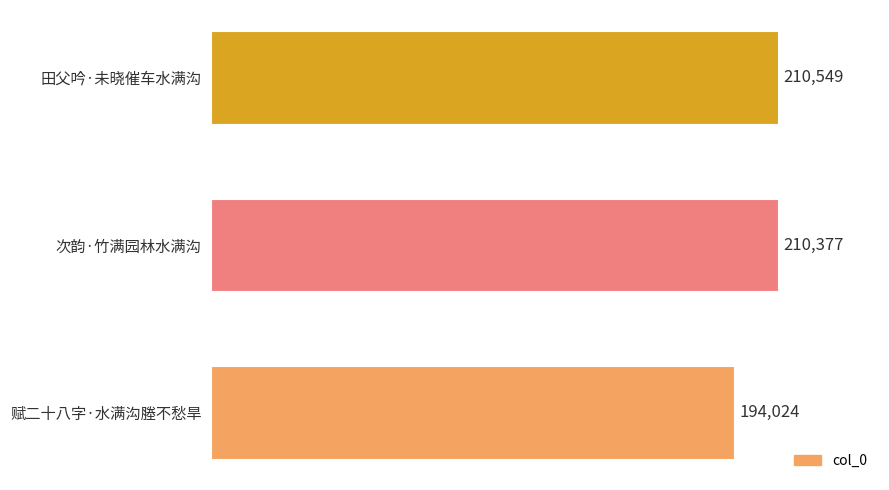

Reading bottom to top, transcribe all the data shown in this chart.

194024	210377	210549